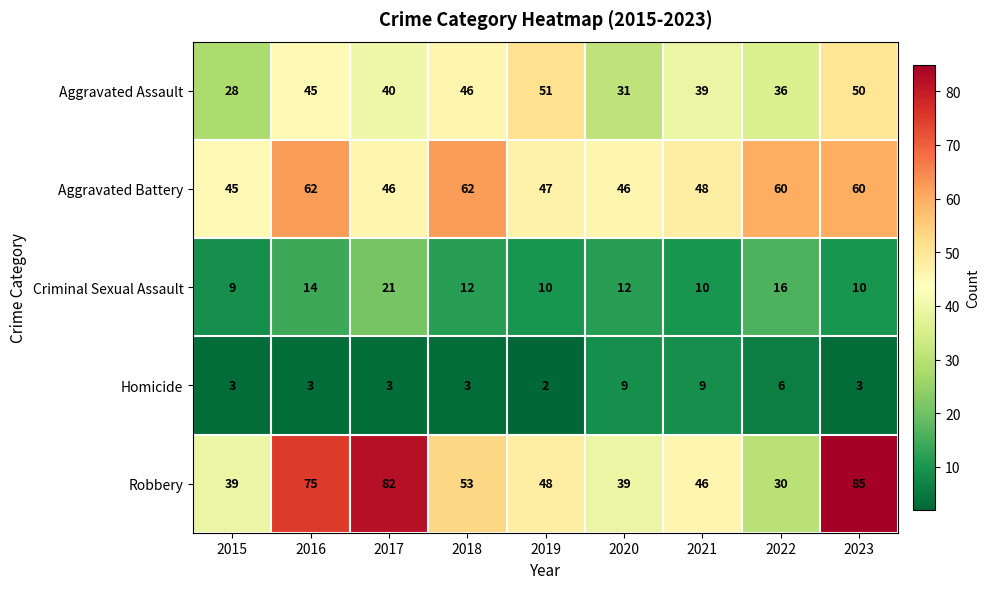

What is the difference between the highest and lowest values at 2021?

39